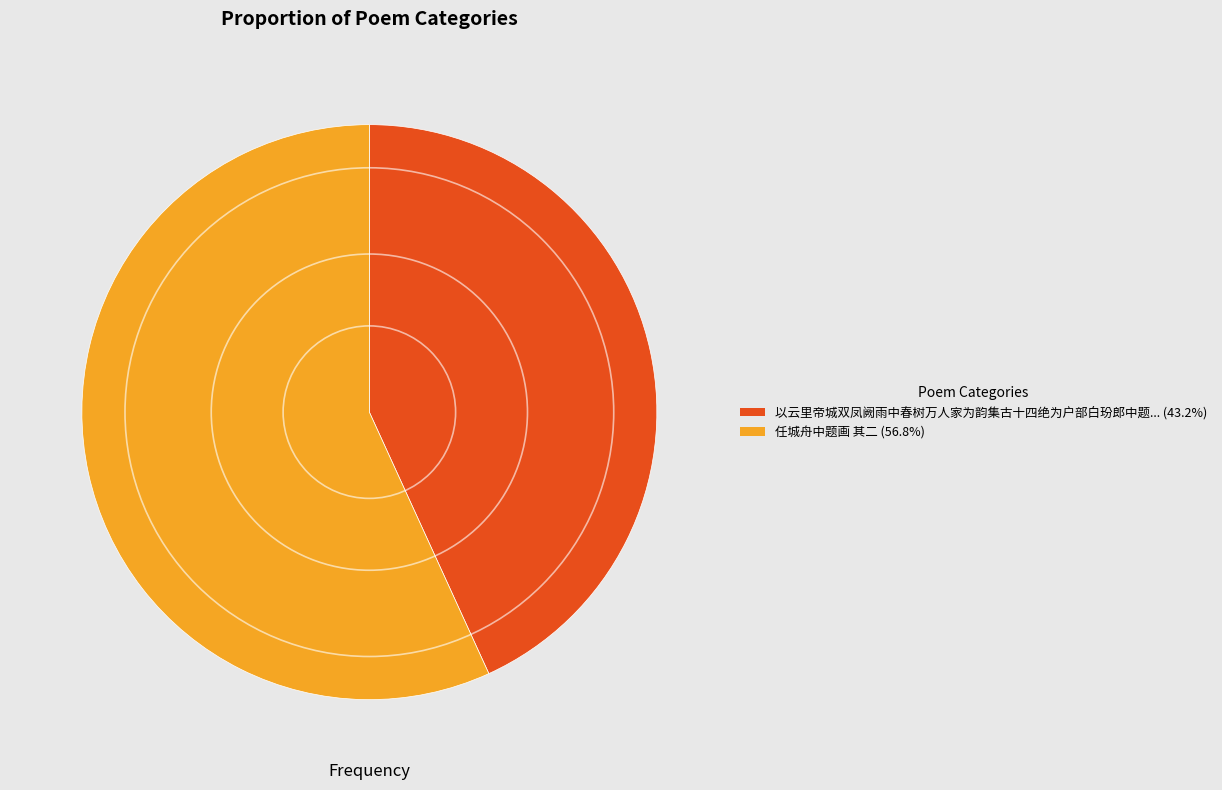

Is there any slice that represents more than half of the pie?

Yes